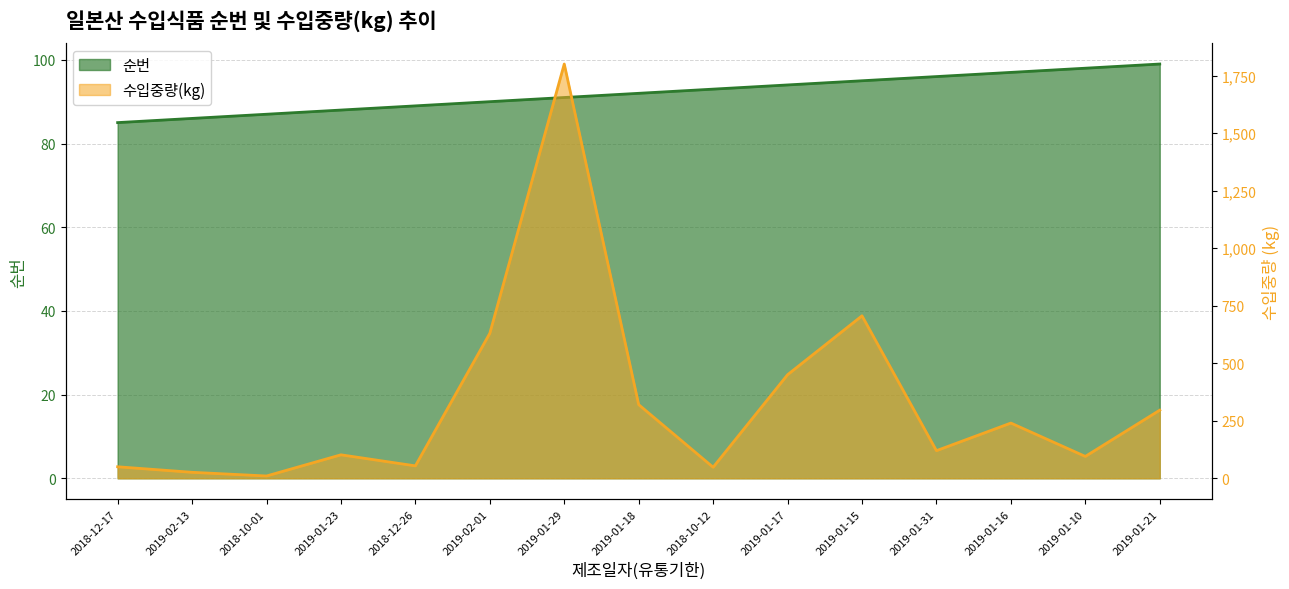

True or false: 수입중량(kg) has a value of 120 at 2019-01-31.

True